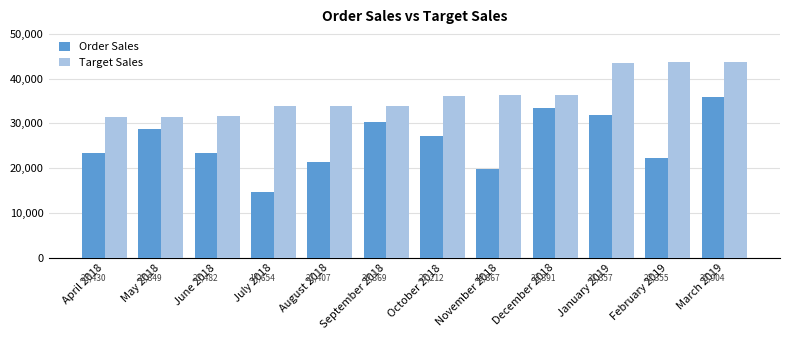

How many bars are there in total?

24